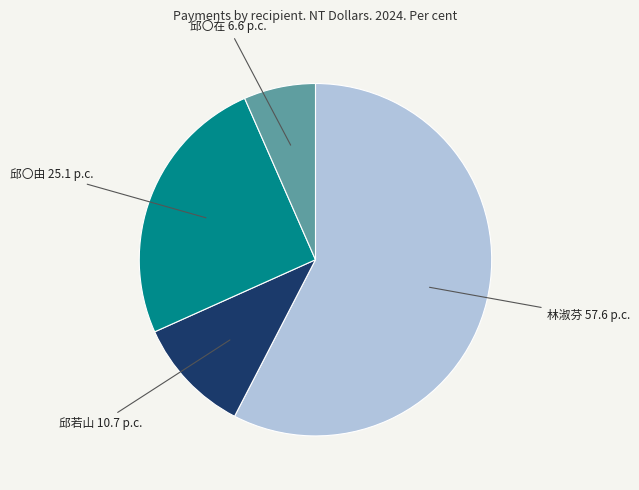

The 邱〇在 slice represents 7% of the pie. True or false?

True